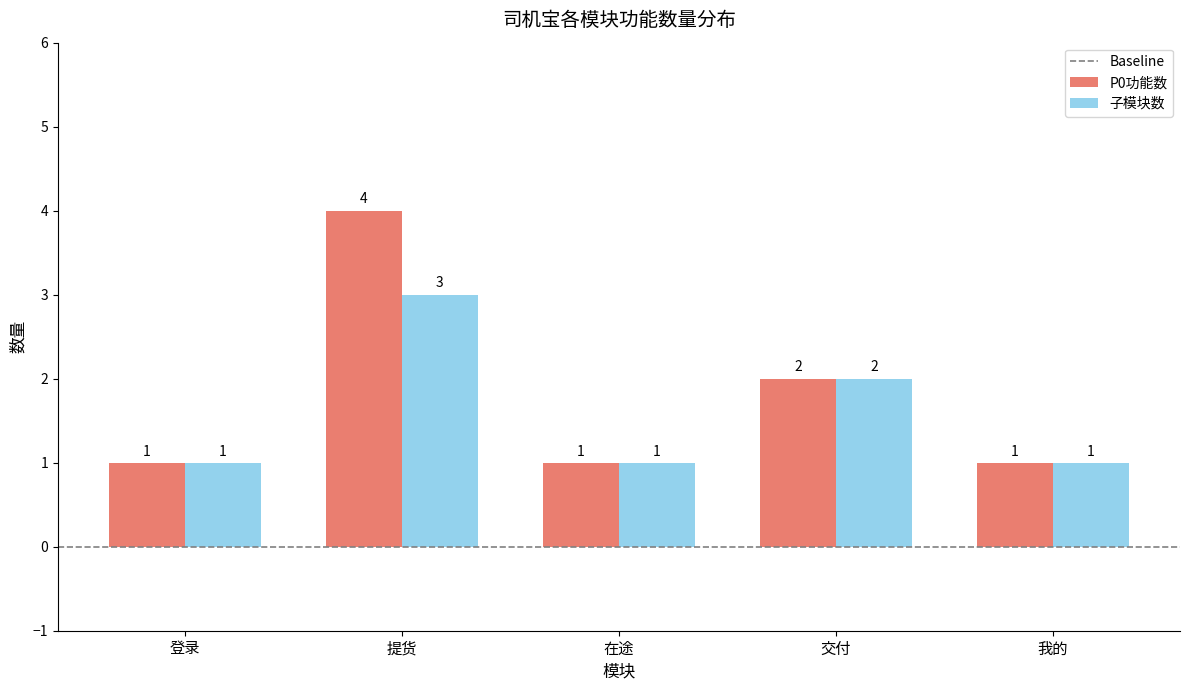

How many data points in P0功能数 are above 1?

2